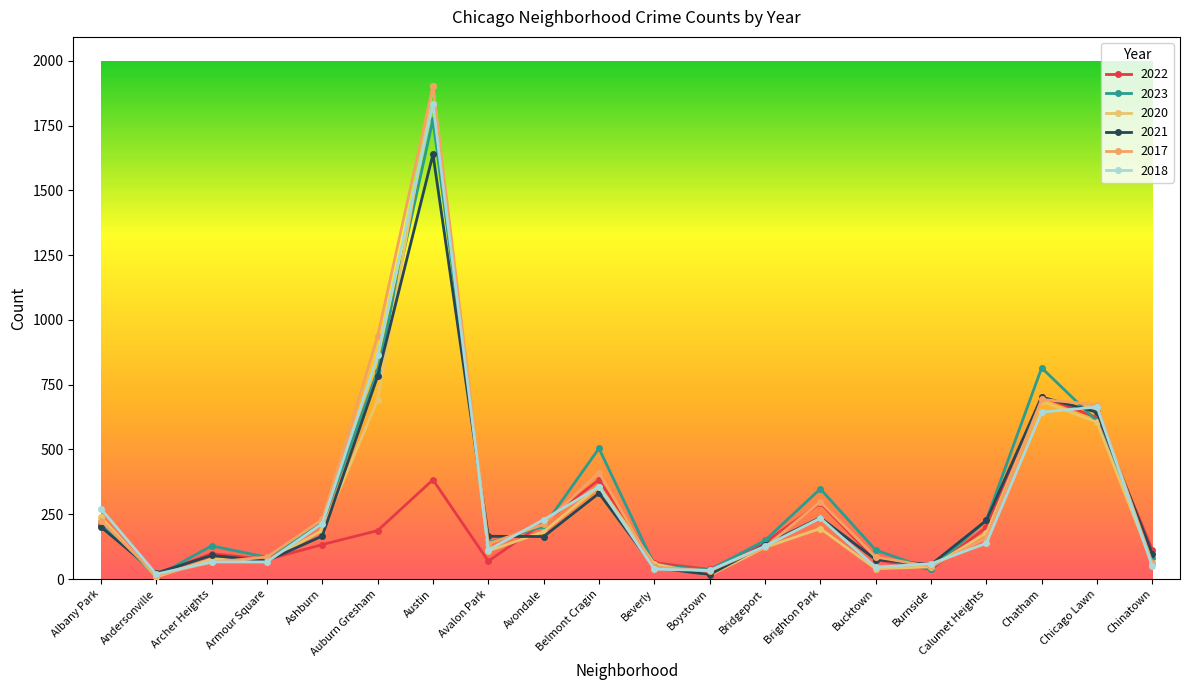

What is the difference between the 2017 values at Burnside and Armour Square?

36